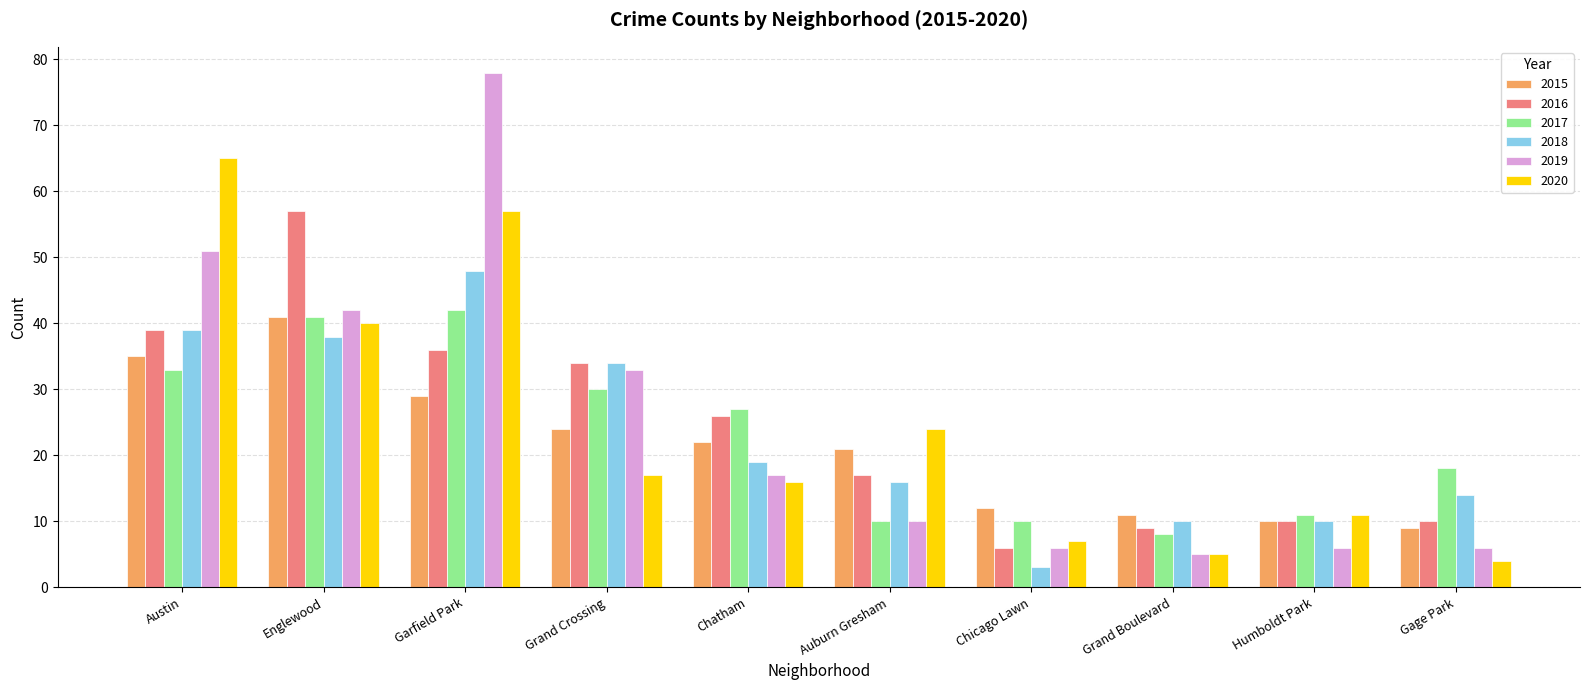

At which category is the sum across all series the highest?

Garfield Park